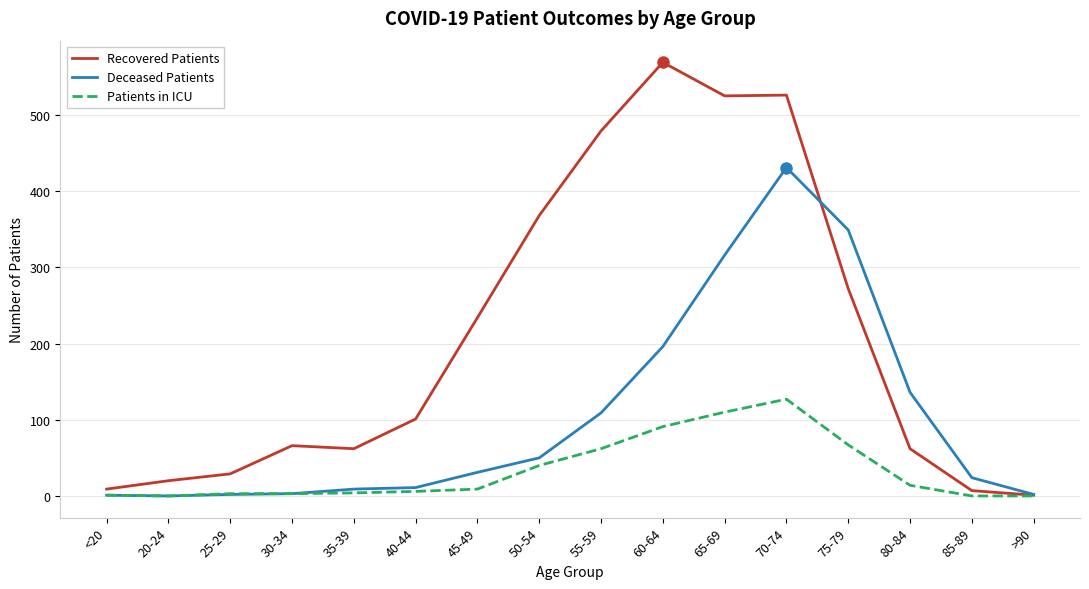

Where is Deceased Patients nearest to the value 215?

60-64